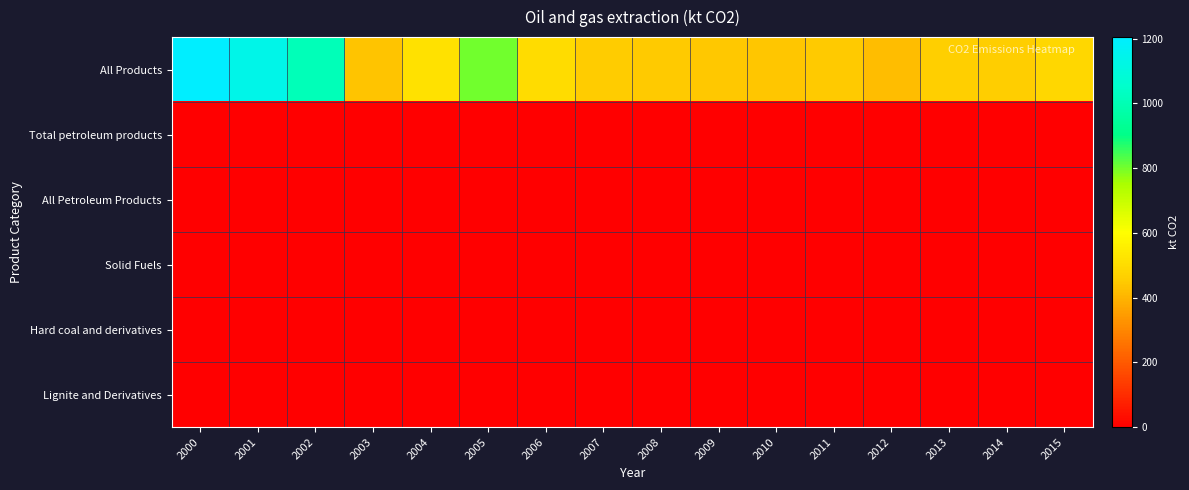

What is the difference between the highest and lowest values at 2001?

1138.5